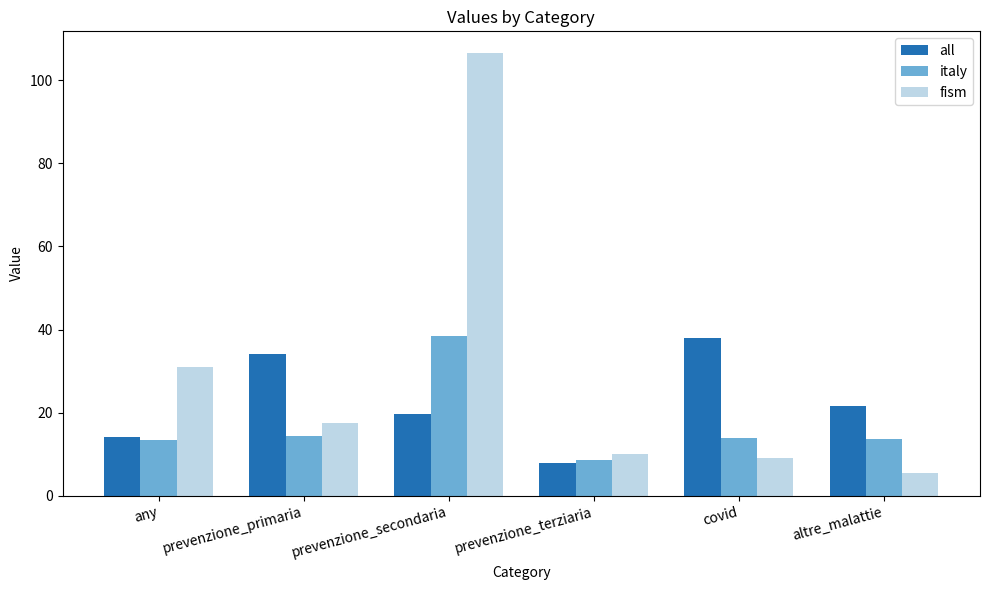

What is the difference between the highest and lowest values at covid?

29.0